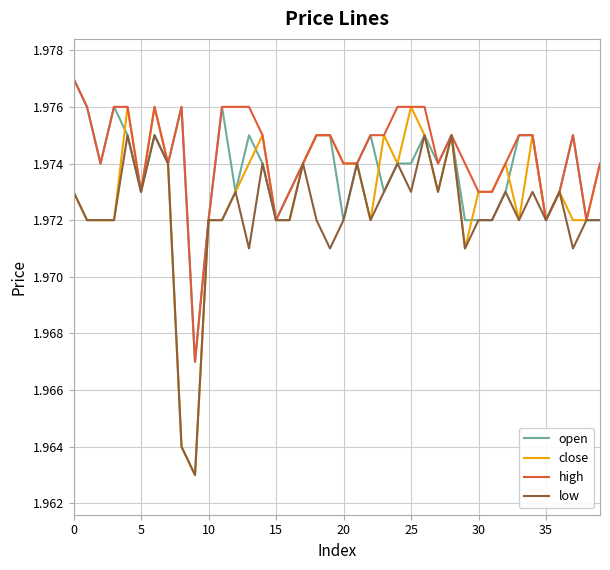

List the series in order of their overall mean, lowest first.

low, close, open, high